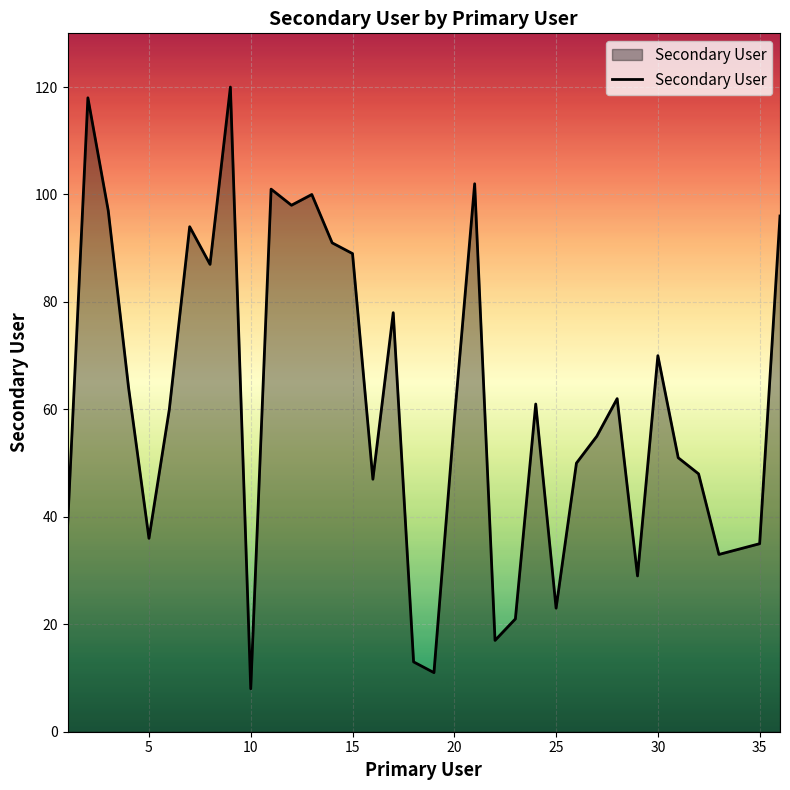

How many lines are shown in the chart?

1